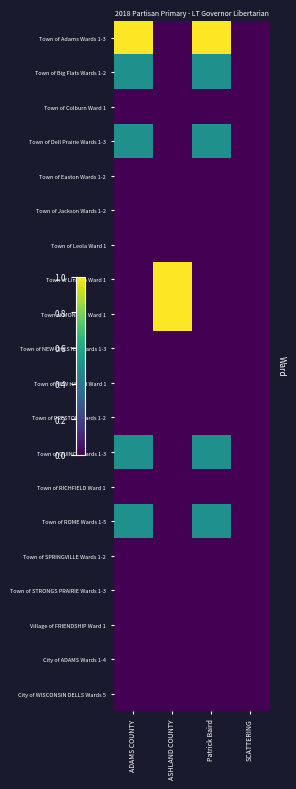

What is the difference between the highest and lowest values at ADAMS COUNTY?

1.0